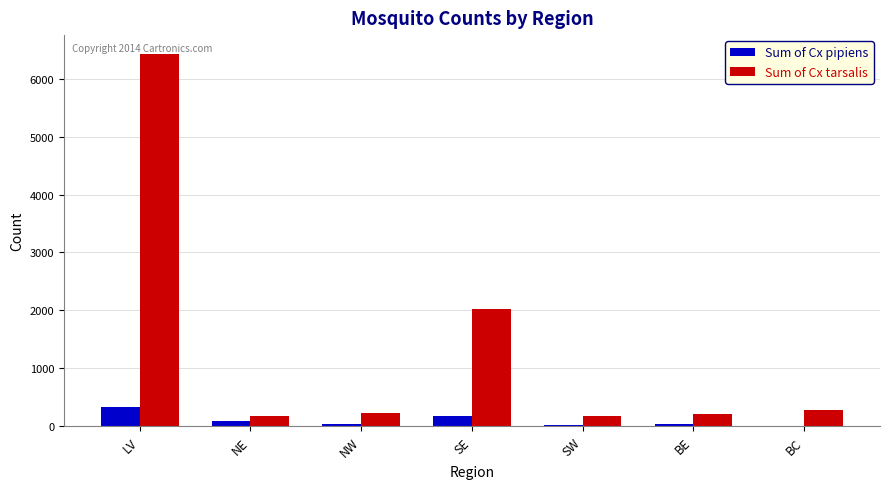

What is the difference between the Sum of Cx tarsalis values at NW and SE?

1796